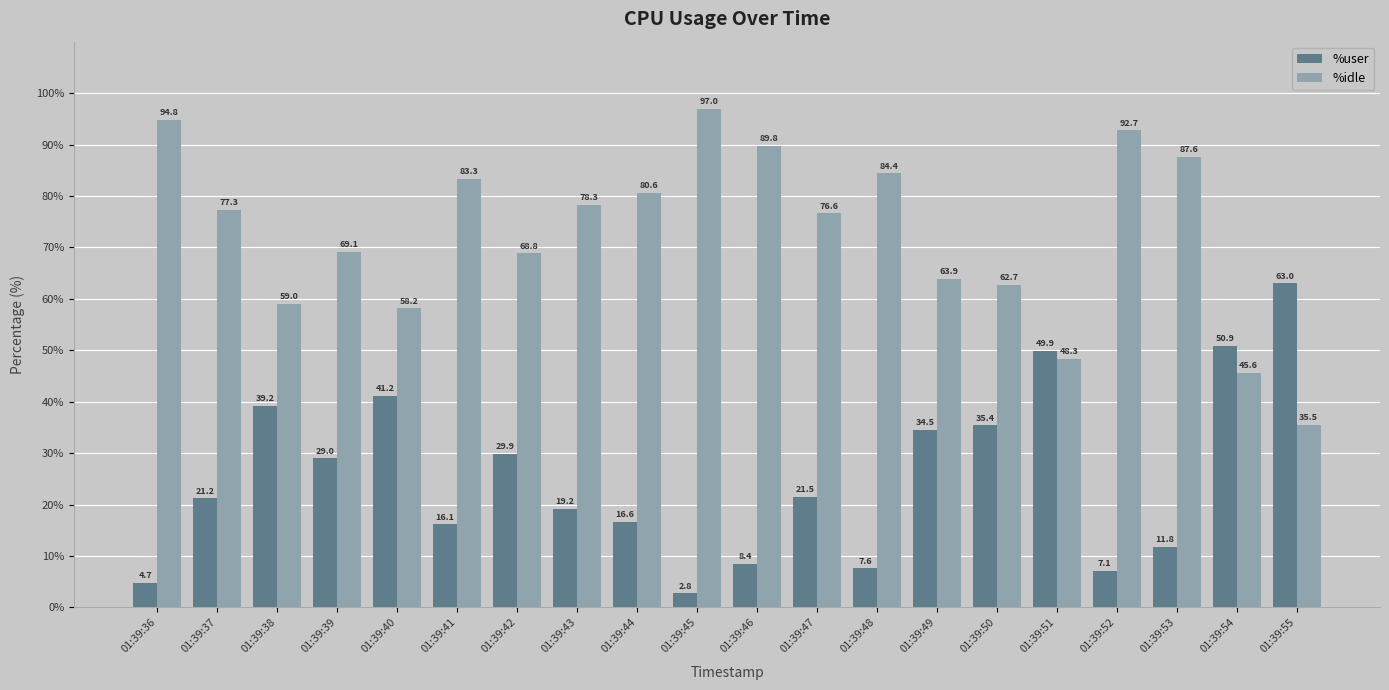

What is the difference between the %idle values at 01:39:55 and 01:39:38?

23.5